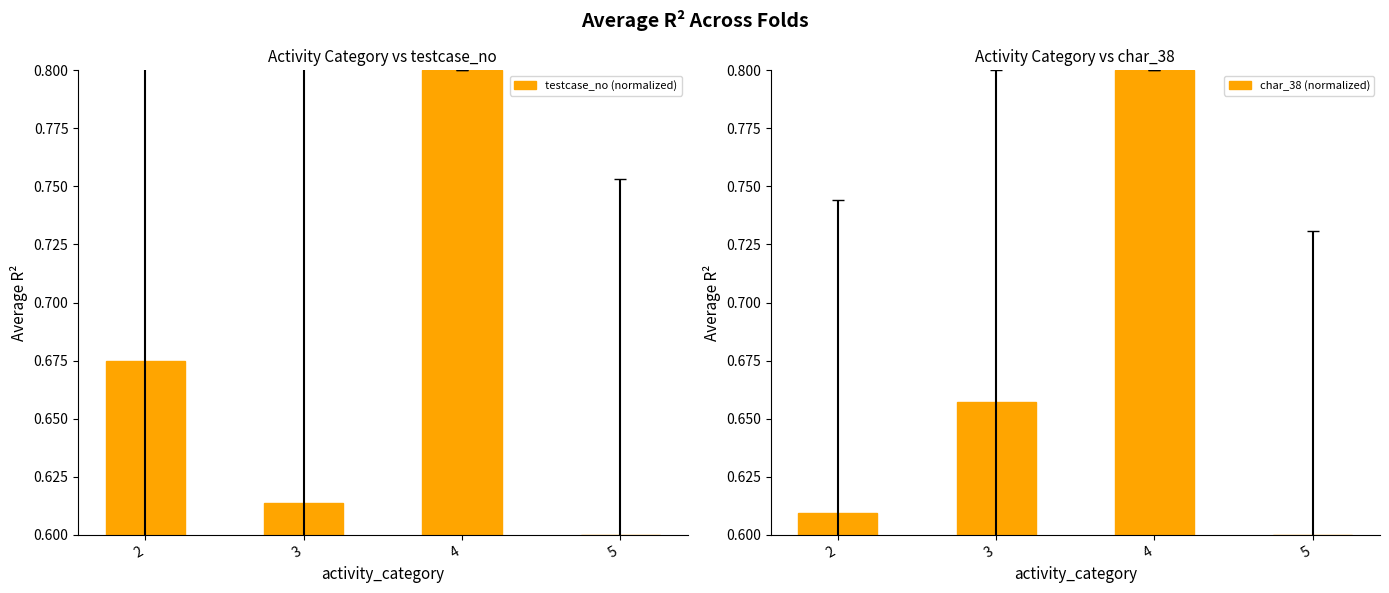

Are the bars grouped side by side (vs. stacked)?

Yes